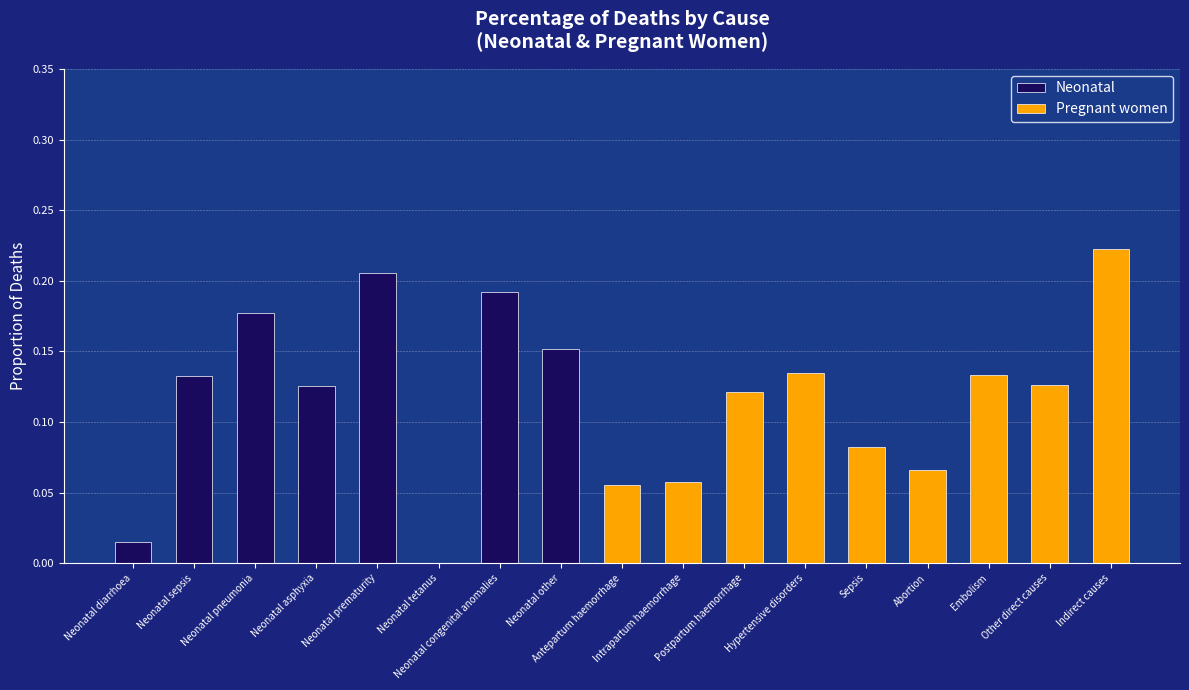

Which series changed the most between Neonatal diarrhoea and Neonatal sepsis?

Neonatal